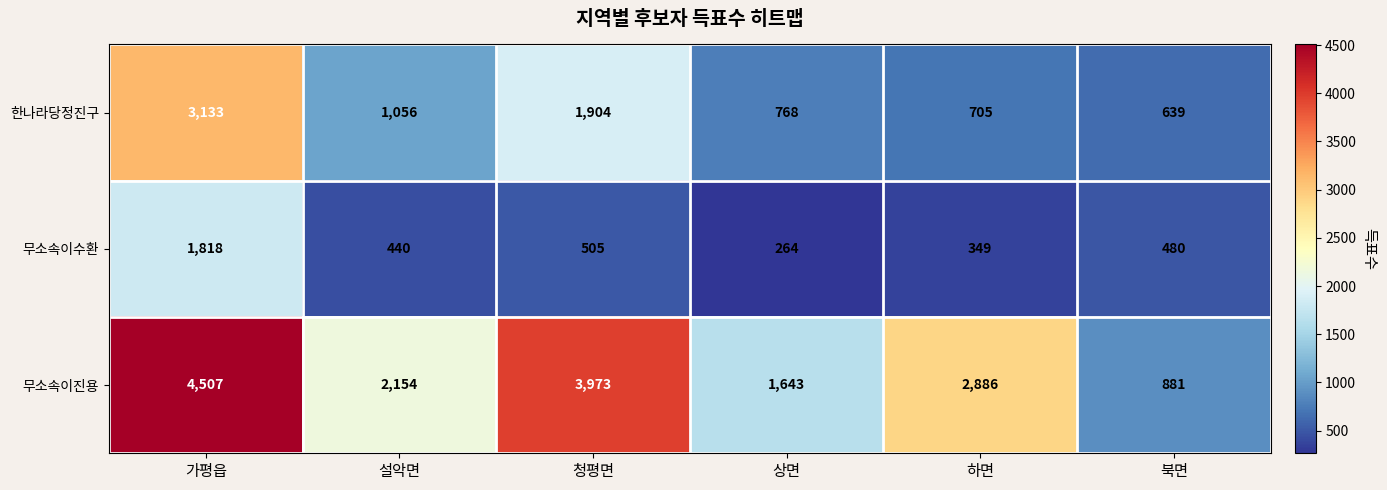

Which category has the lowest value across all series?

상면